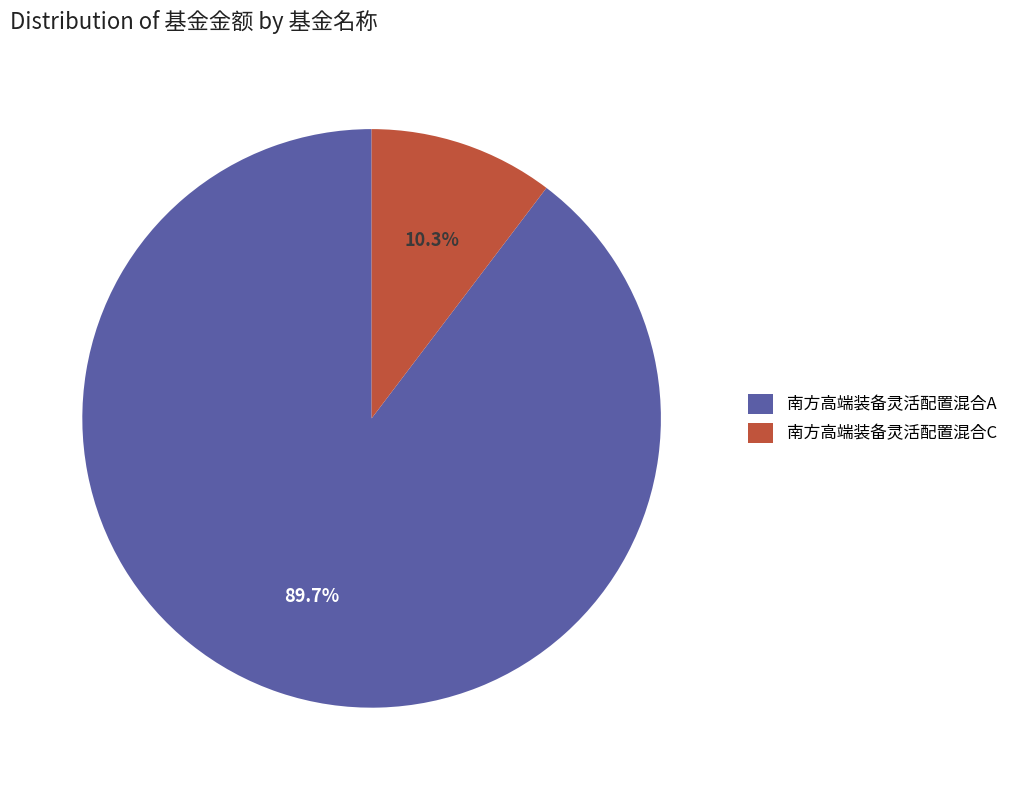

To the nearest percent, what percentage of the pie is 南方高端装备灵活配置混合A?

90%